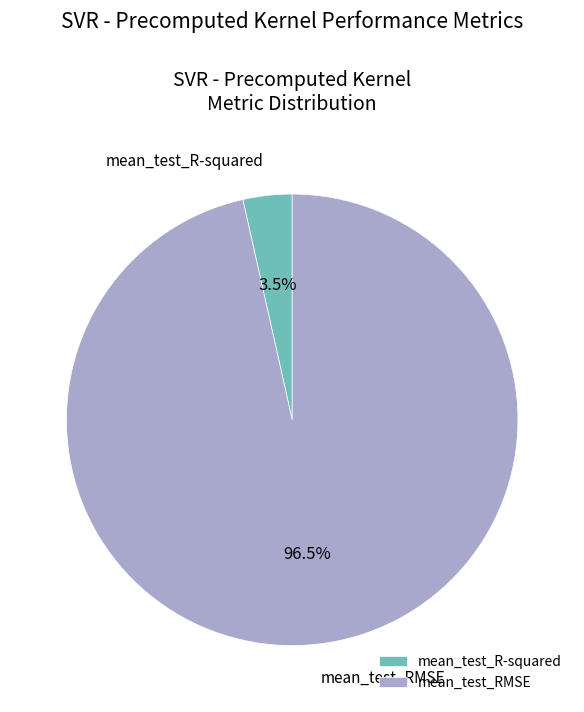

Rank the categories by value from lowest to highest.

mean_test_R-squared, mean_test_RMSE